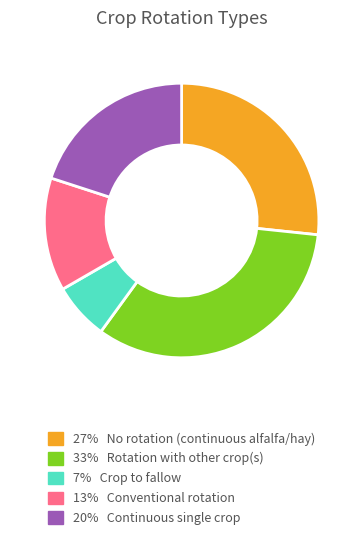

Is there a majority slice in this chart?

No